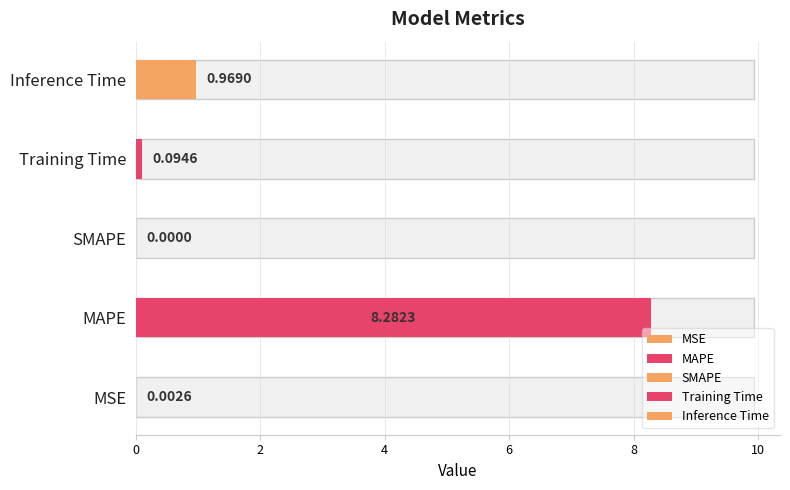

How many bars are there in total?

5